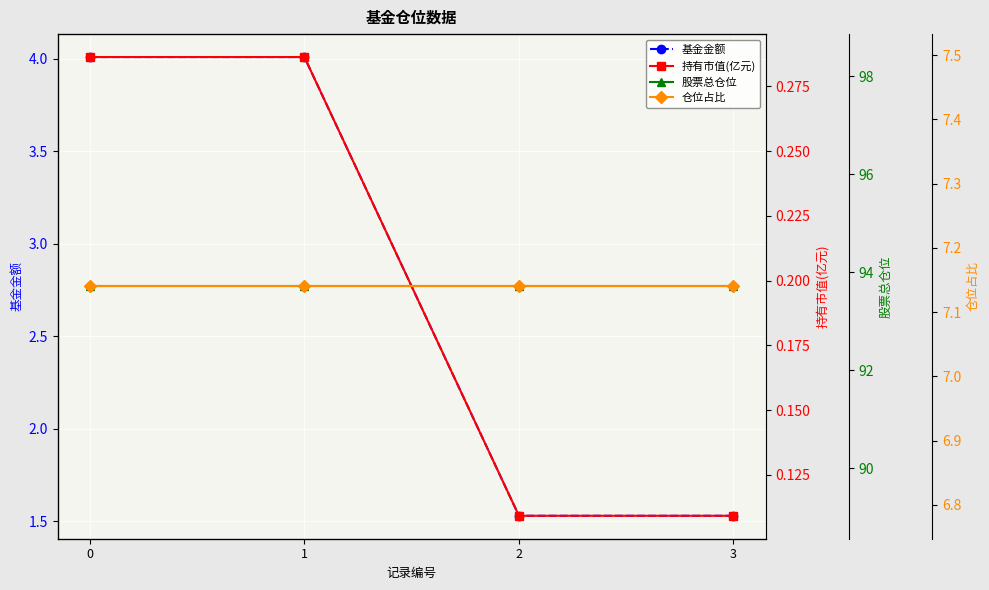

Read the 持有市值(亿元) value at 1.

0.3